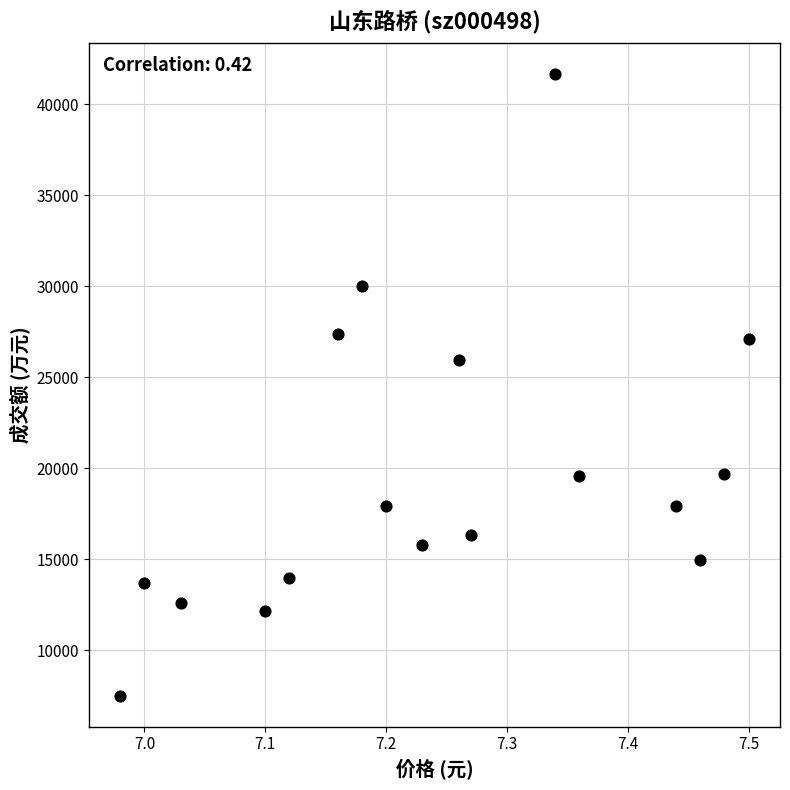

What is the range of Y values (max minus min)?

34167